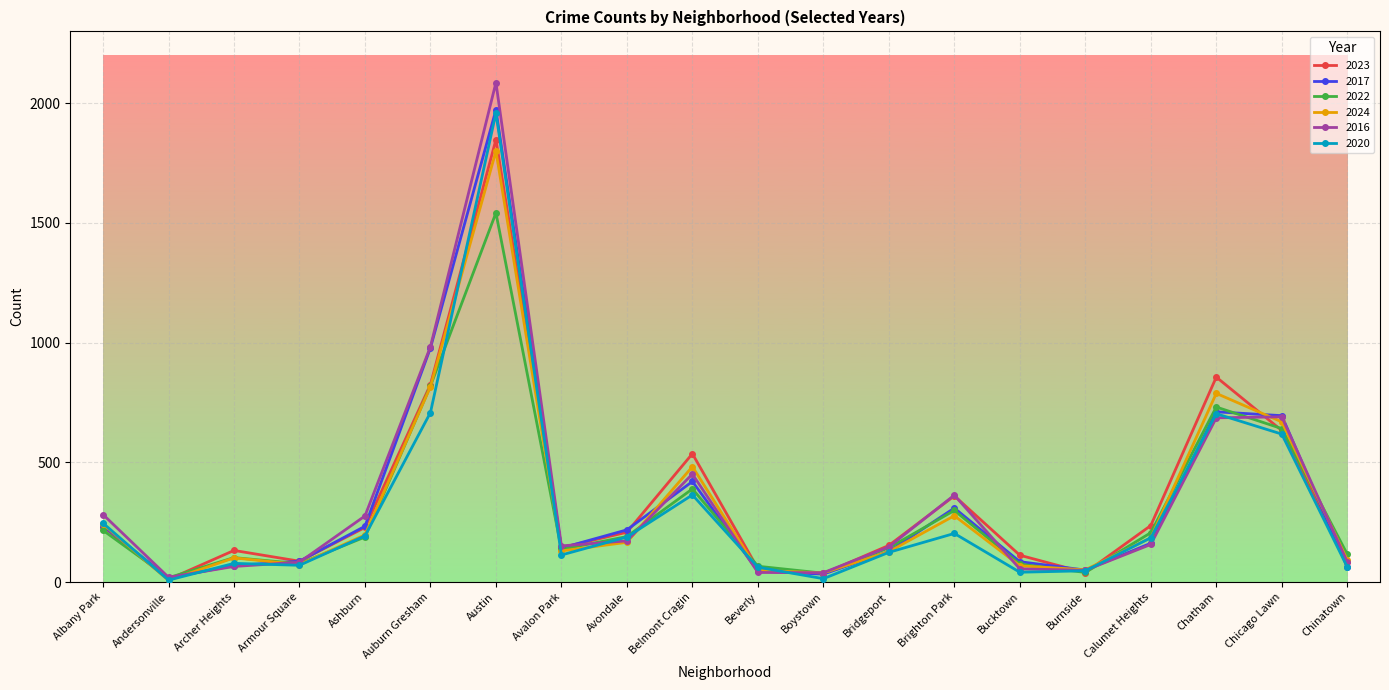

What is the total value across all series at Chatham?

4475